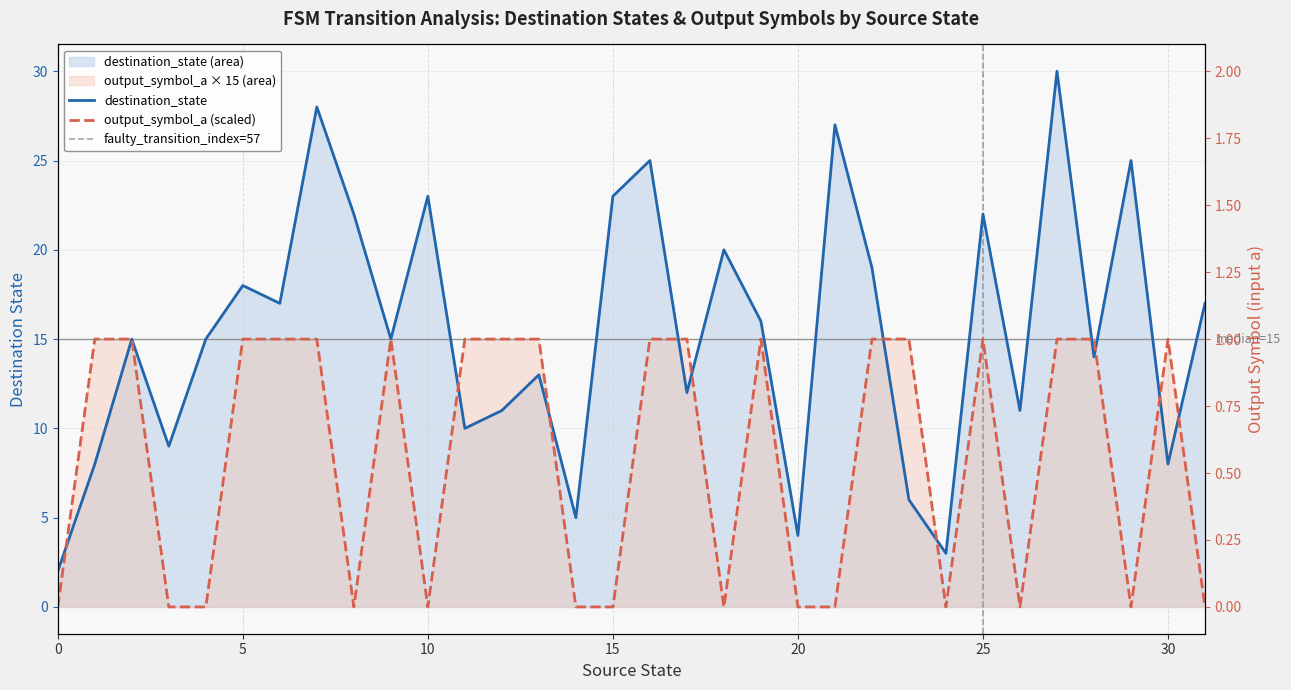

Which category has the highest value across all series?

27